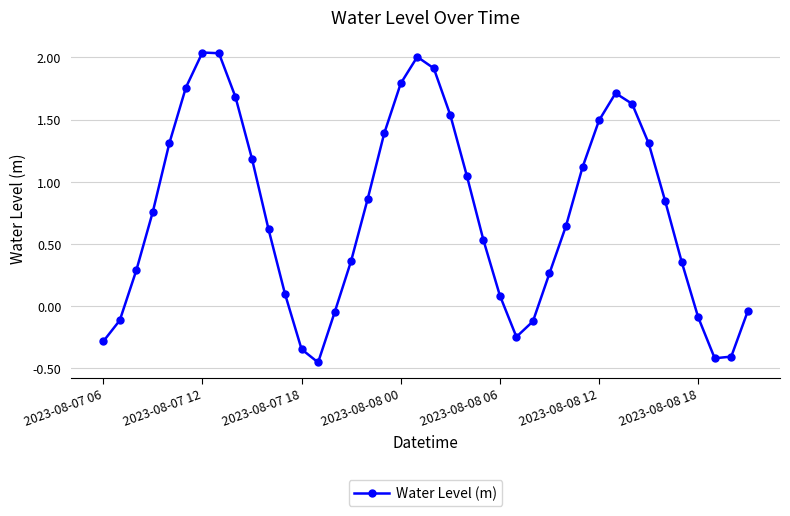

What is the sum of all values?

30.1